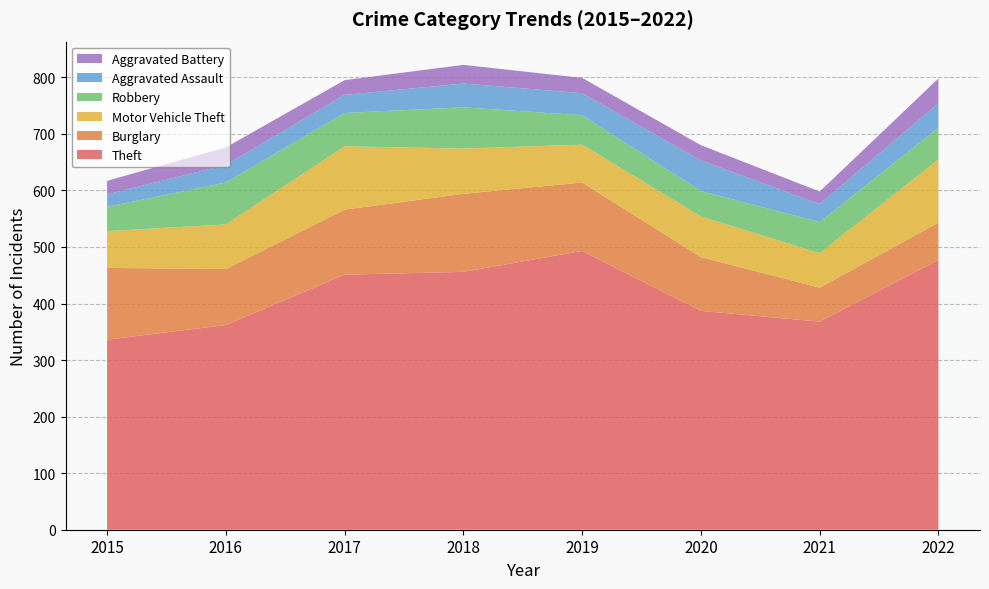

Reading right to left, list all the values displayed in this chart.

Theft: 477	368	387	493	456	451	362	336
Burglary: 66	60	95	121	138	115	99	127
Motor Vehicle Theft: 112	61	72	67	80	112	79	65
Robbery: 56	55	45	52	73	59	74	43
Aggravated Assault: 43	32	54	39	42	32	31	22
Aggravated Battery: 44	22	27	27	33	26	31	24